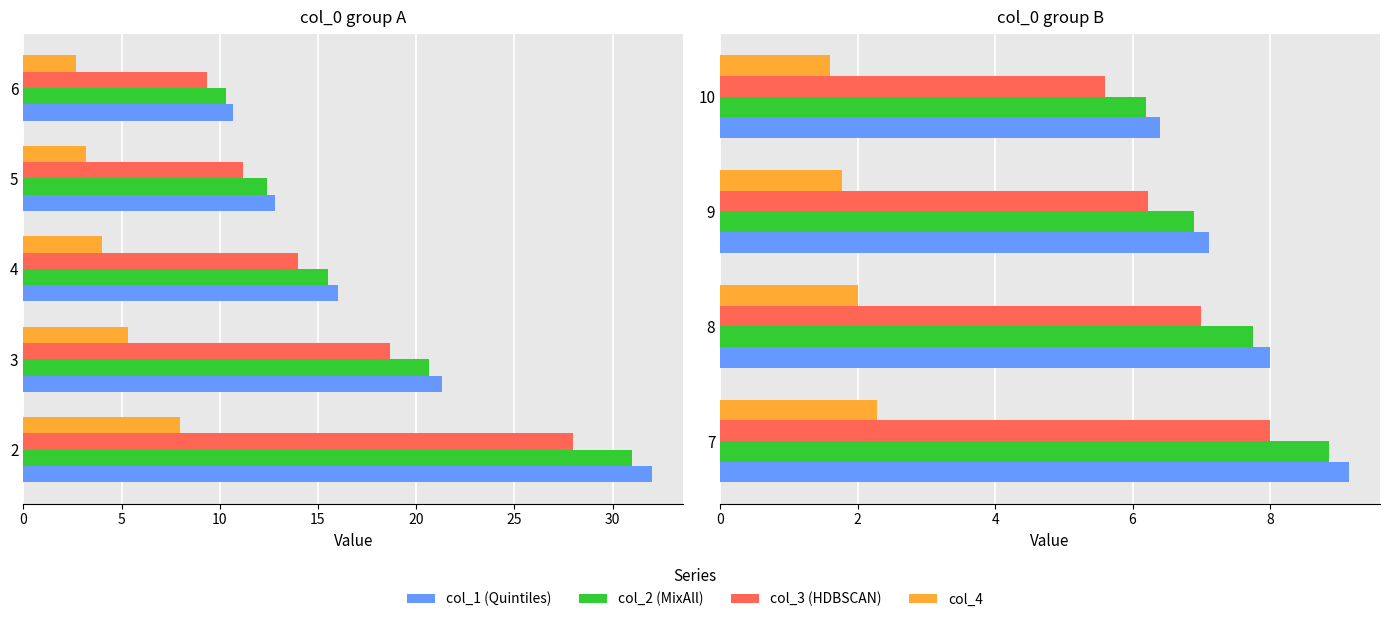

How many bars are there in each group?

4